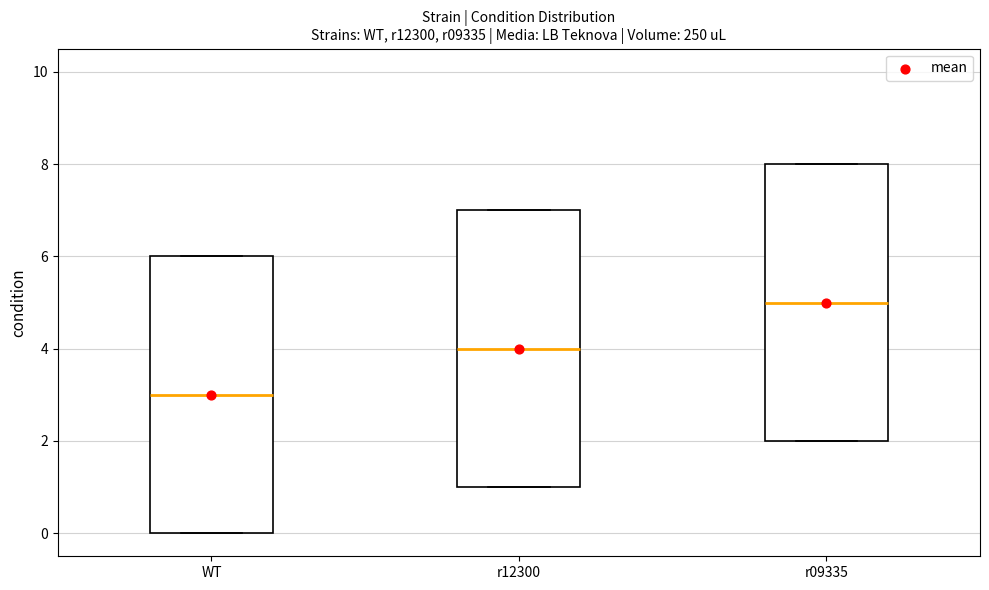

Which box has the lowest median line?

WT